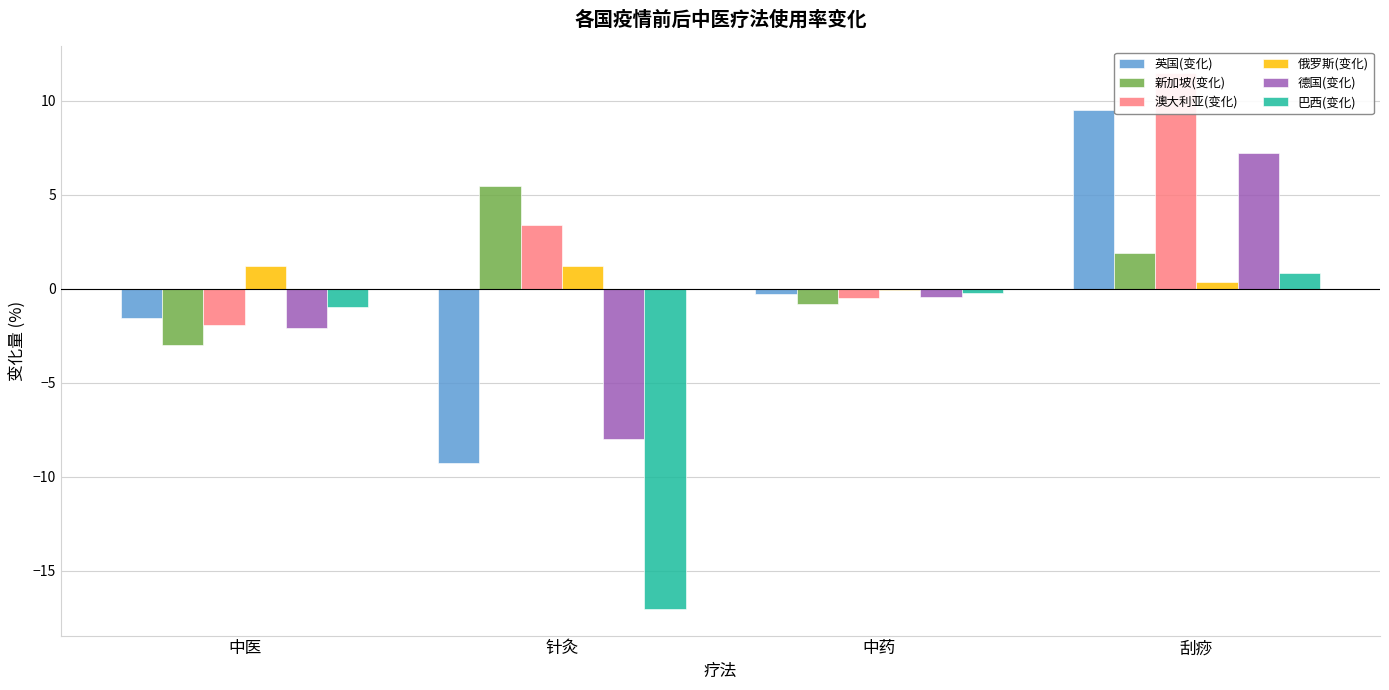

Count the number of categories in the chart.

4